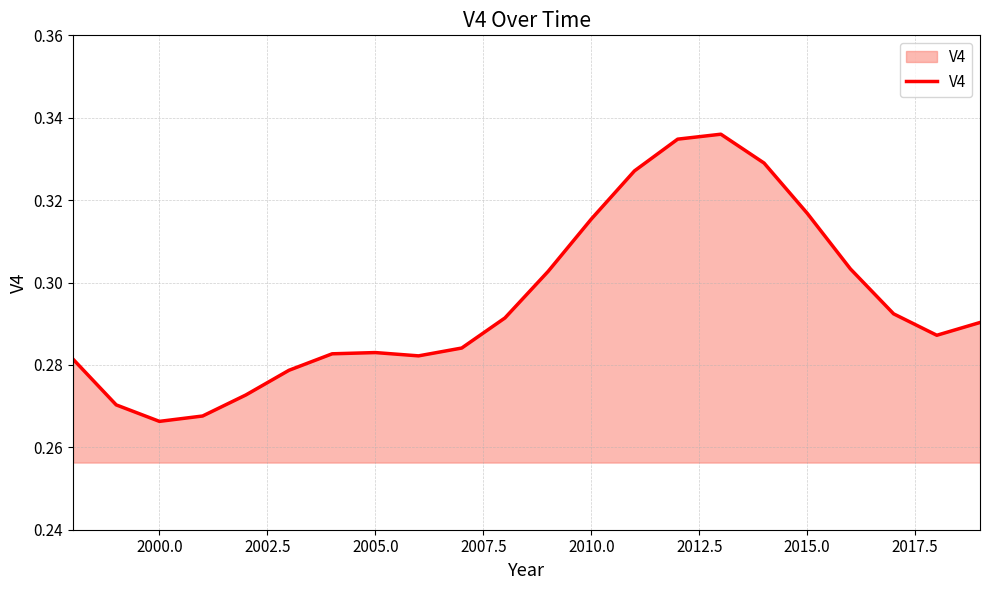

How many values are between 0 and 1?

22